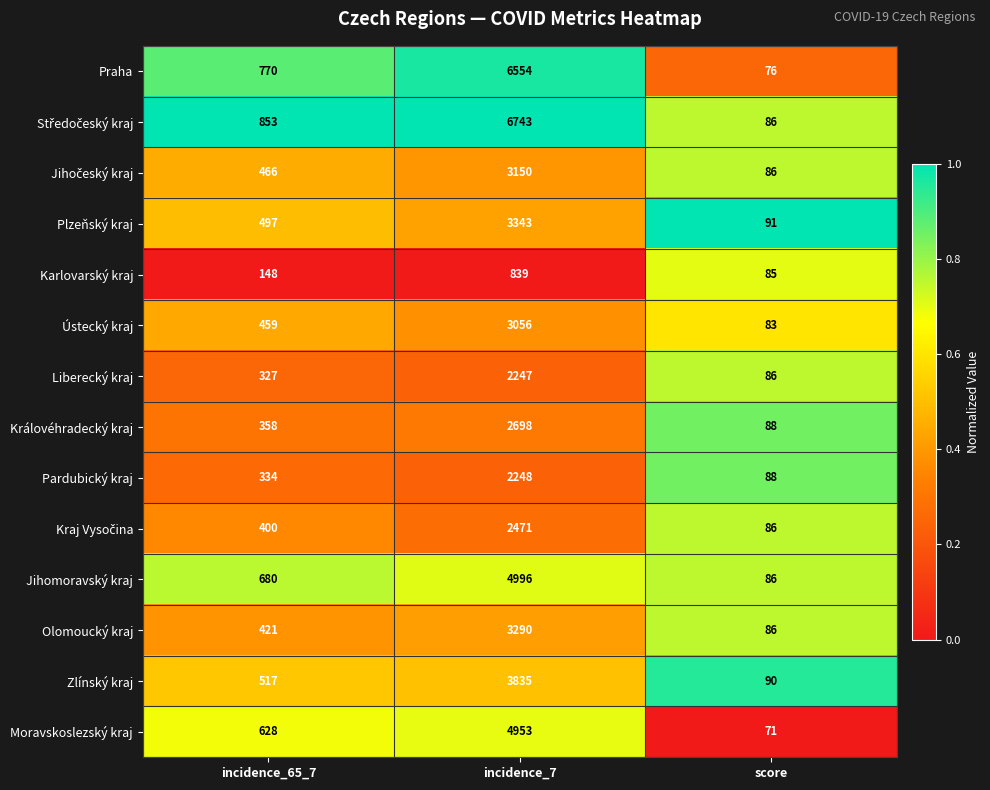

What is the approximate value of Pardubický kraj at incidence_7?

2248